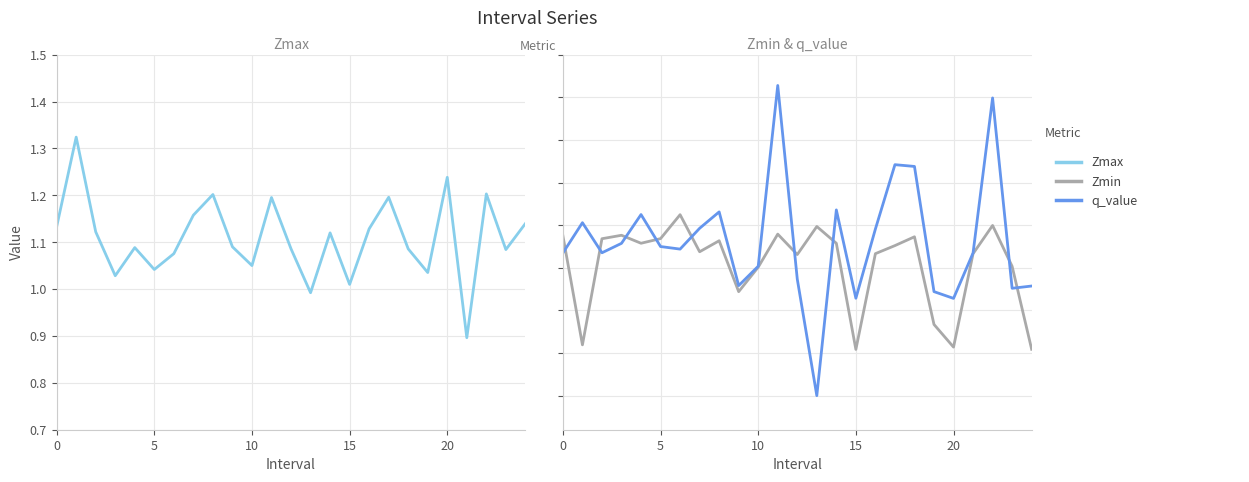

Rank the series by their maximum value, from highest to lowest.

q_value, Zmax, Zmin